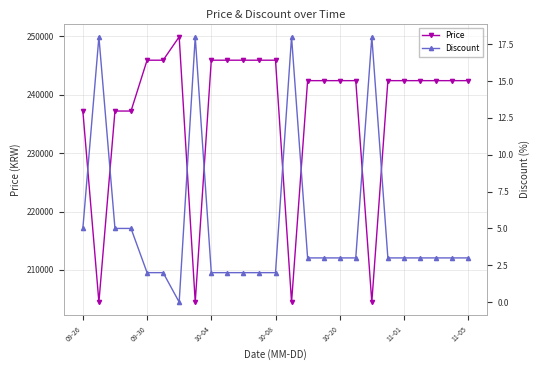

List the series in order of their peak value, highest first.

Price, Discount